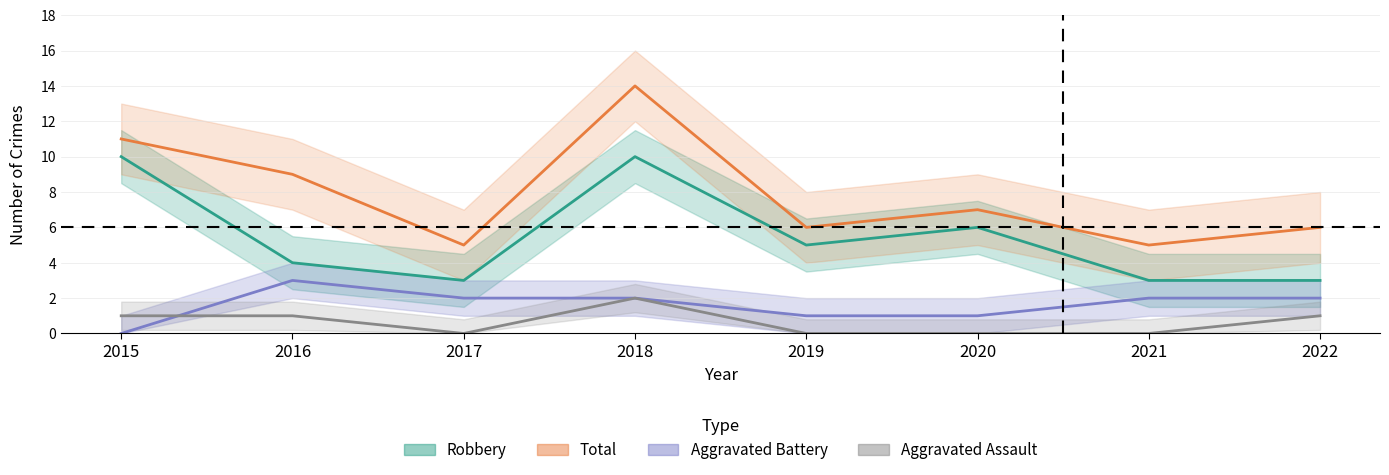

How many times do Aggravated Battery and Aggravated Assault cross each other?

1